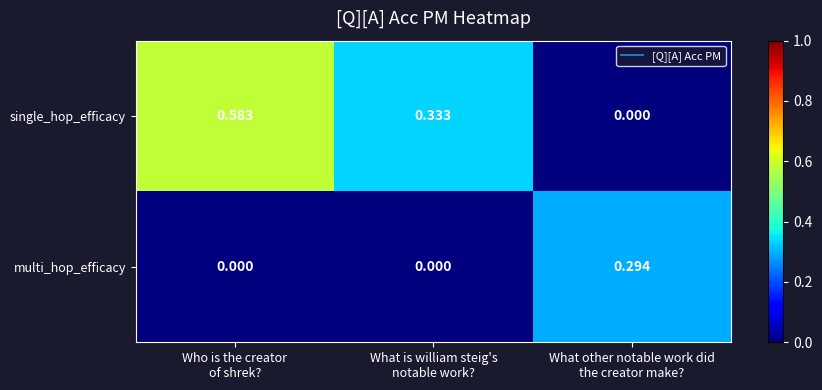

Which series has the largest total across all categories?

single_hop_efficacy